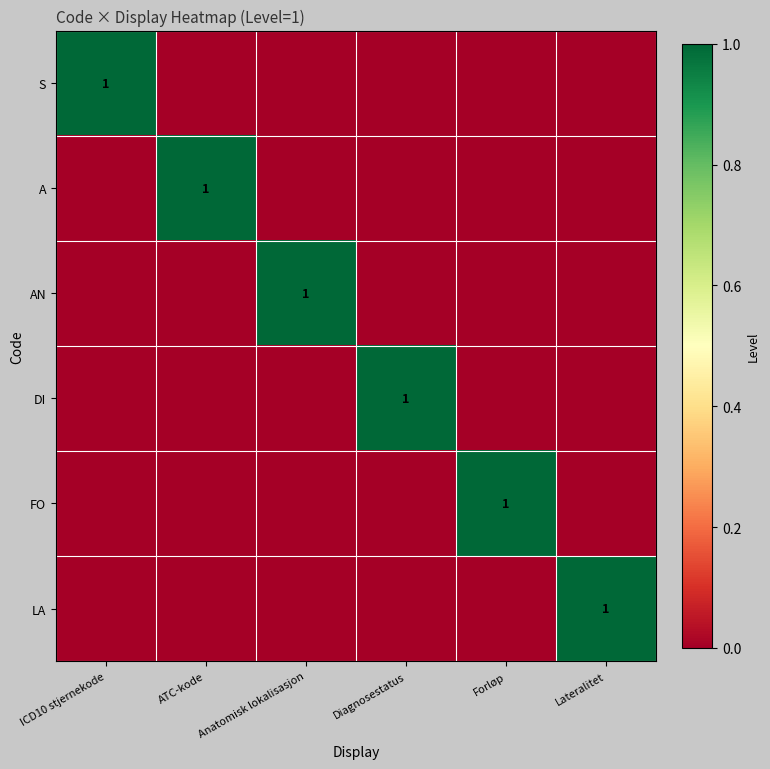

Is it true that FO equals 1 at Forløp?

True